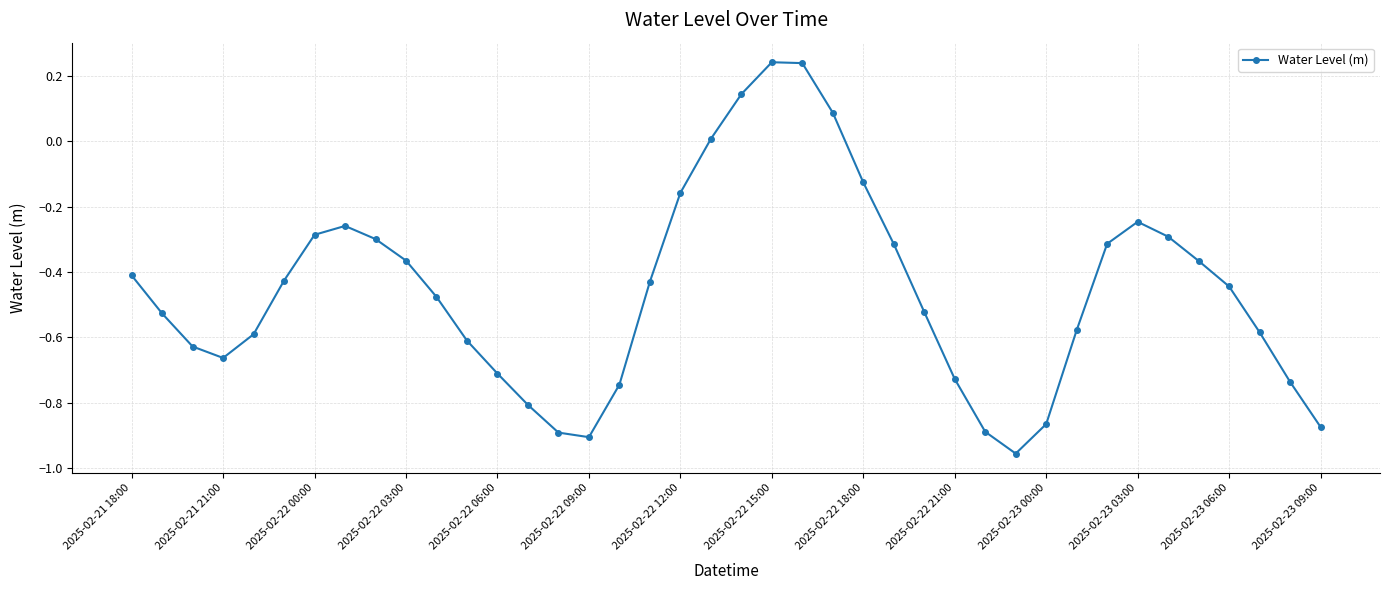

What is the sum of all values?

-18.3